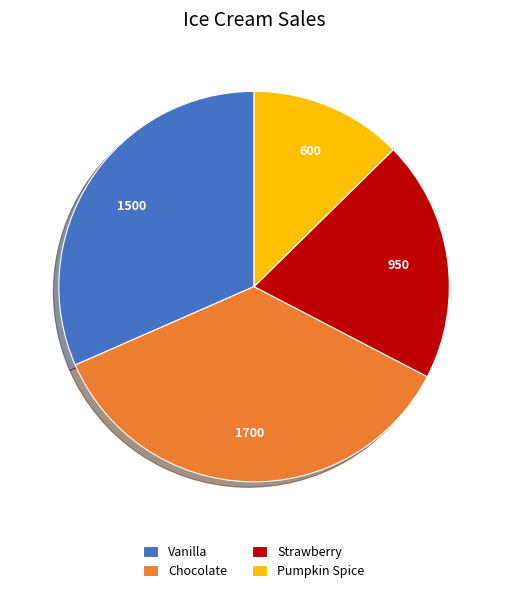

Is it true that Strawberry is 11% of the pie?

False